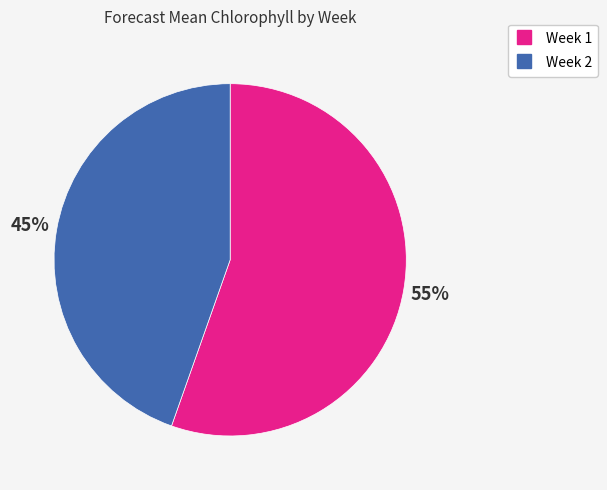

Rank the categories by value from lowest to highest.

Week 2, Week 1